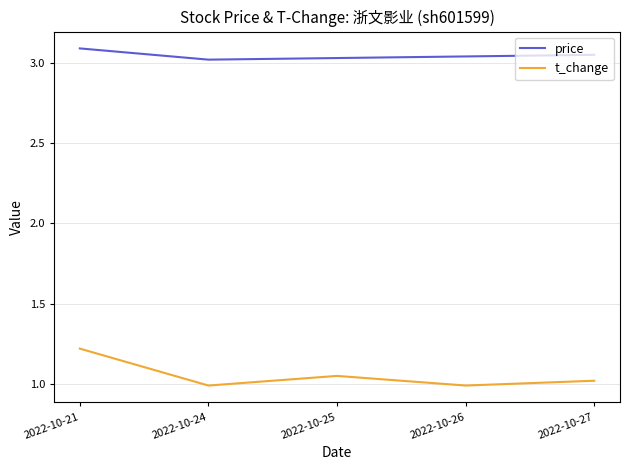

How many lines are shown in the chart?

2